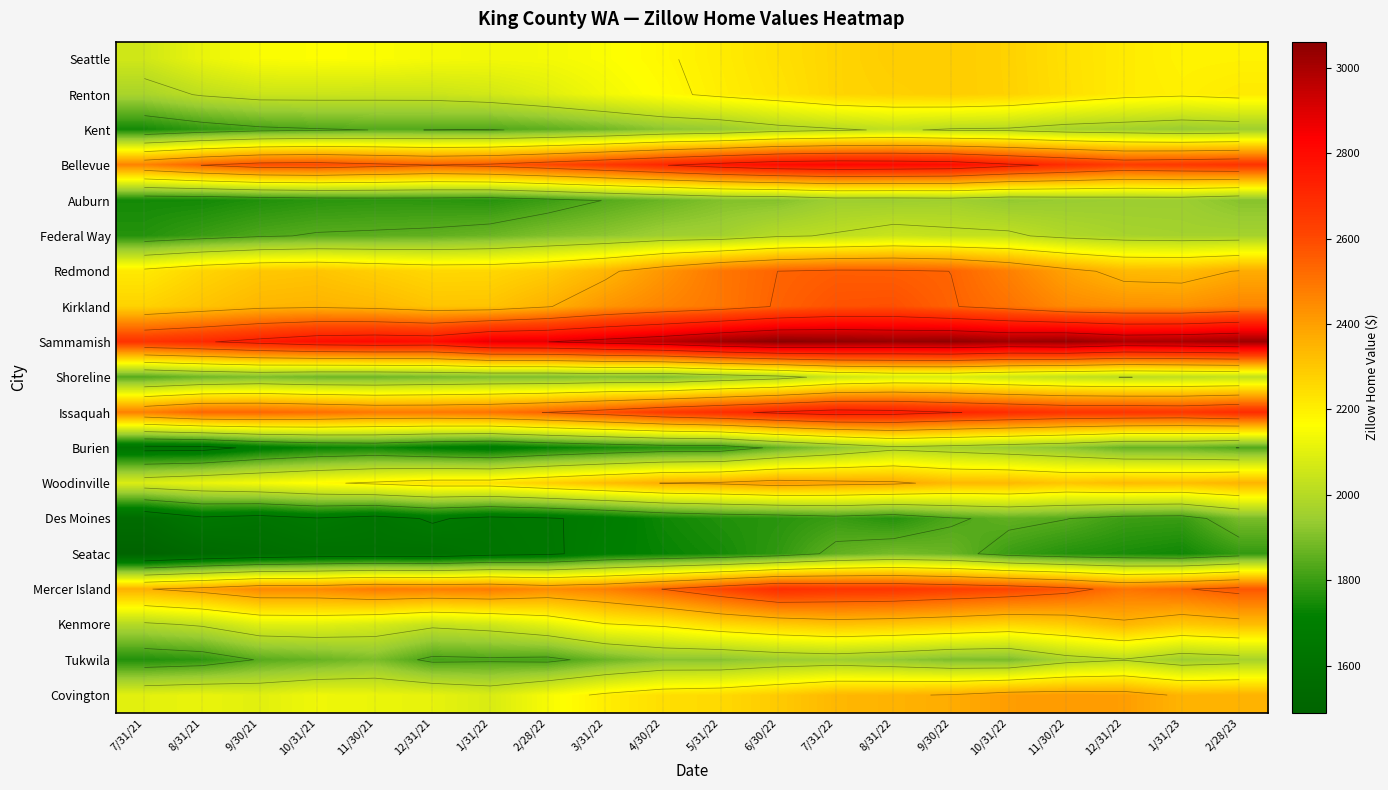

At 2/28/23, list the series in order from smallest to largest.

Seatac, Burien, Des Moines, Auburn, Kent, Federal Way, Tukwila, Shoreline, Seattle, Renton, Kenmore, Woodinville, Covington, Redmond, Kirkland, Mercer Island, Bellevue, Issaquah, Sammamish